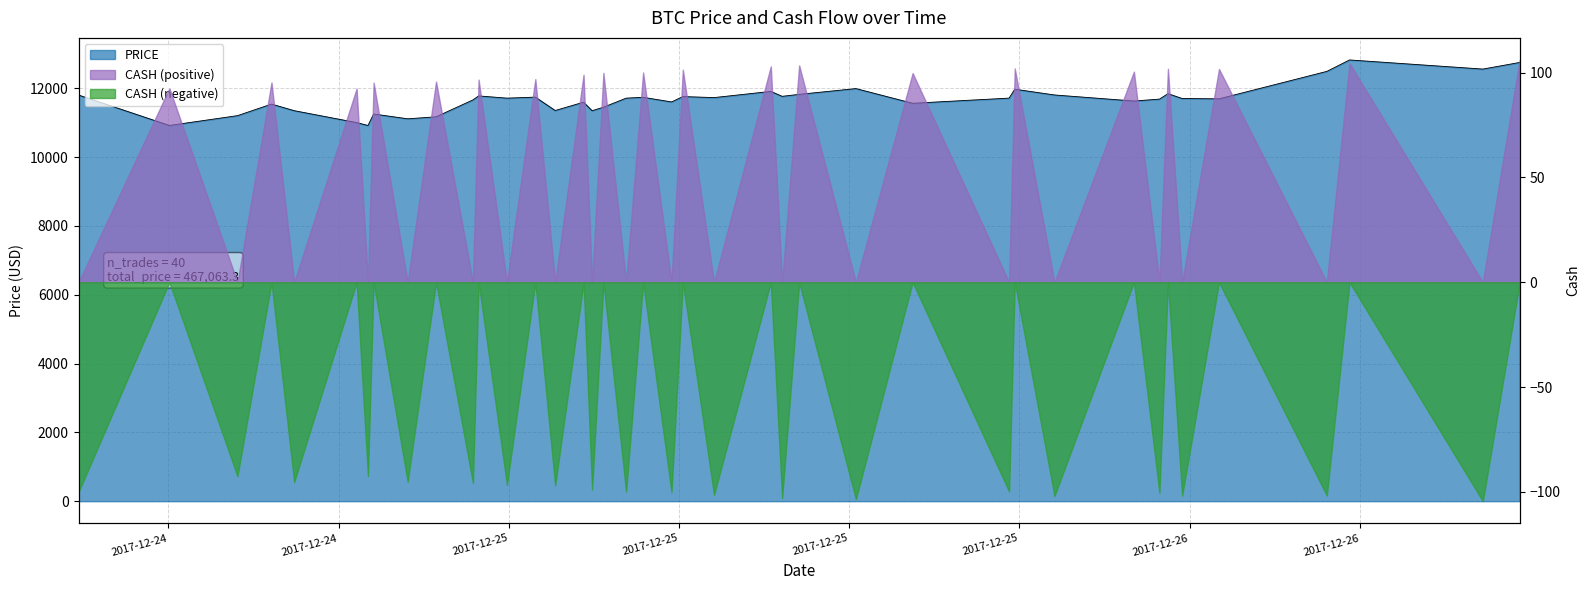

What is the minimum value shown in the chart?

10916.2